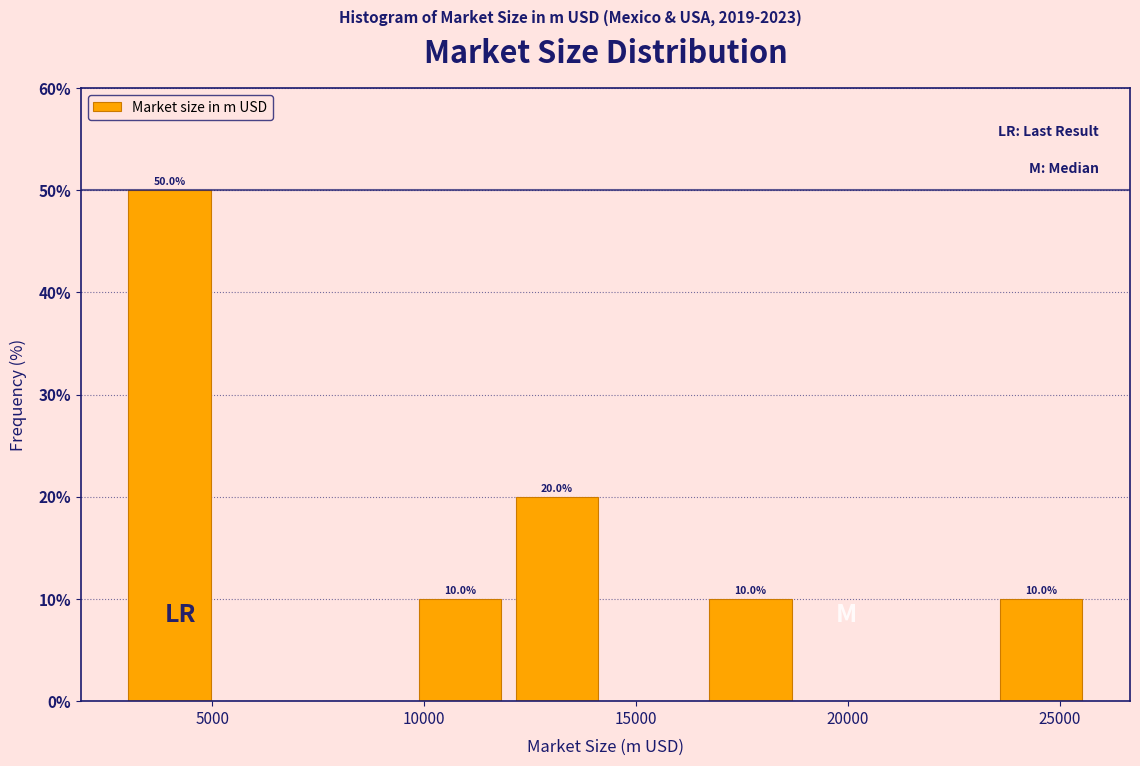

Which range on the x-axis has the tallest bar?

3000 to 5000